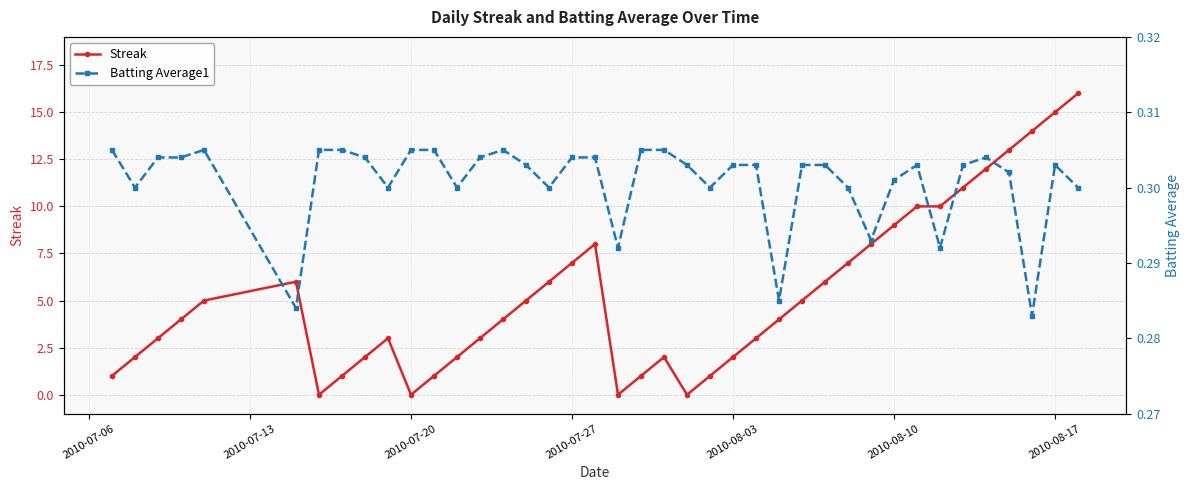

What is the difference between the maximum and second lowest values in the Streak series?

16